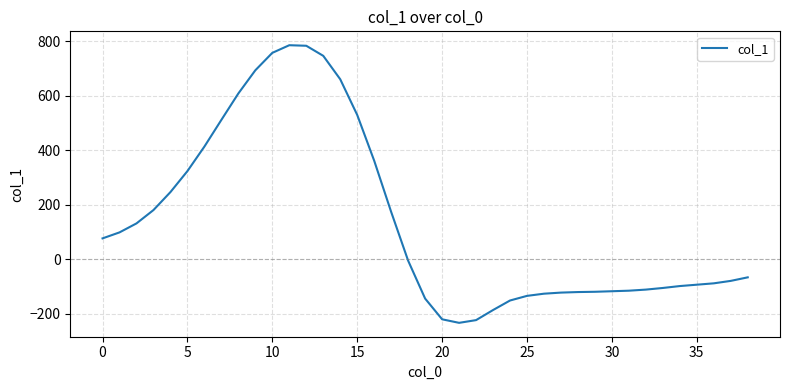

What is the difference between the maximum and minimum values?

1019